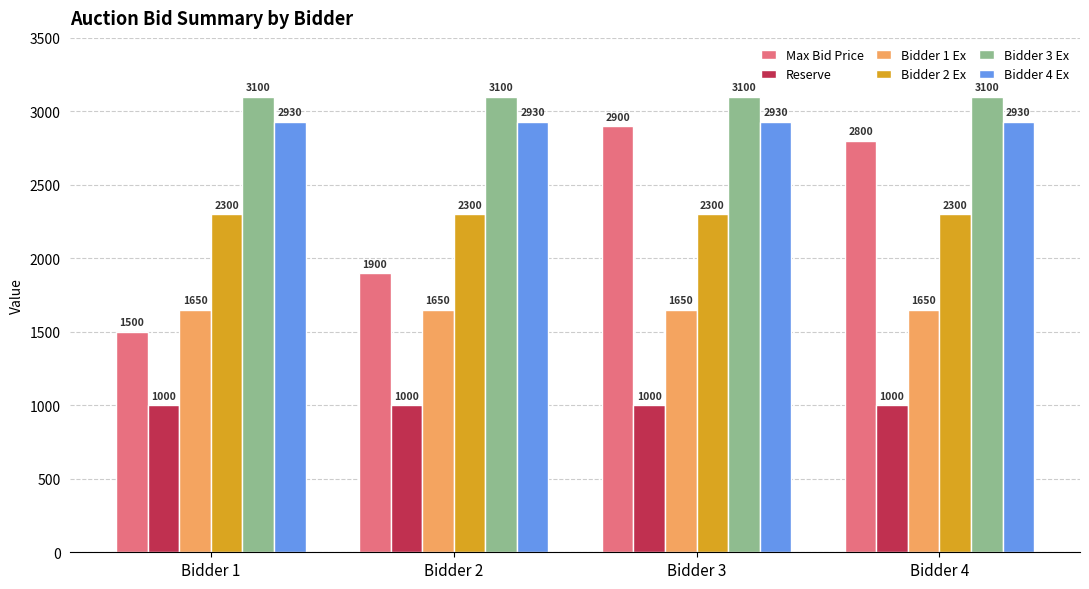

Are the bars grouped side by side (vs. stacked)?

Yes